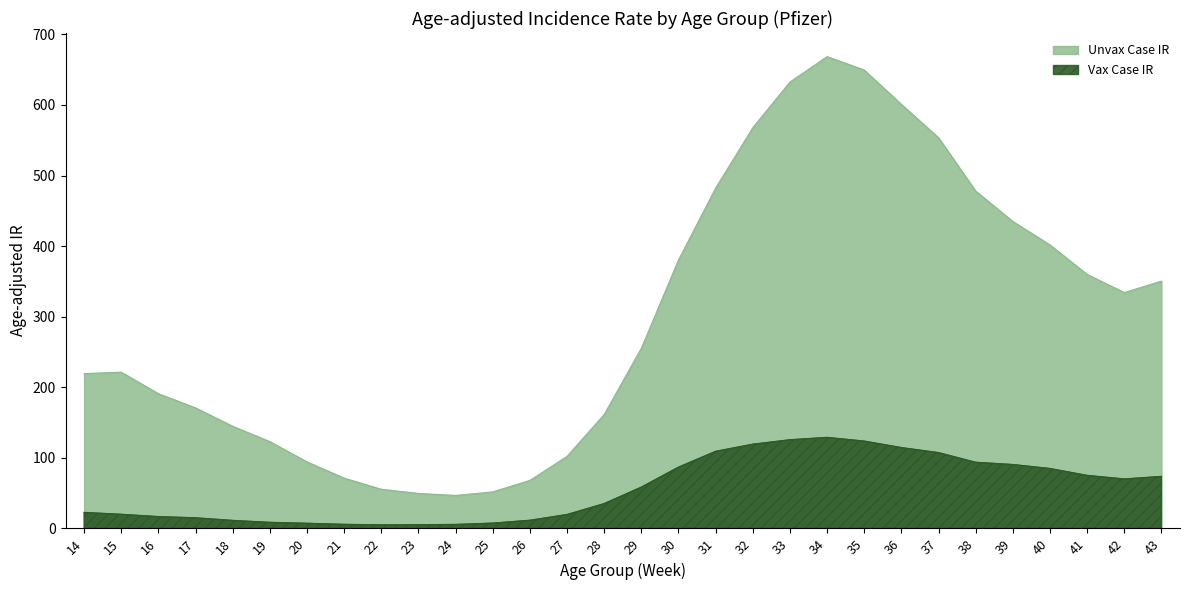

At which label does Unvax Case IR reach its peak?

34